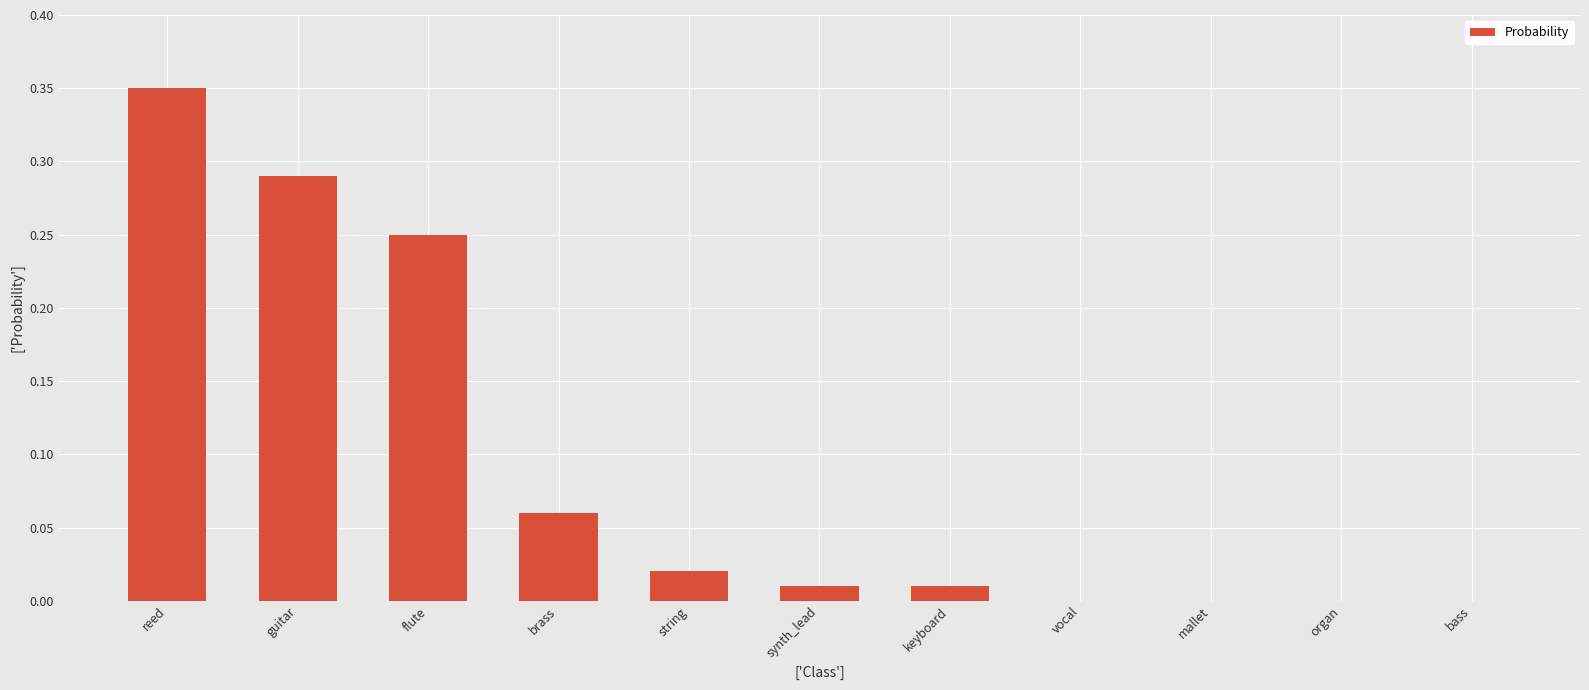

Are the bars grouped side by side (vs. stacked)?

No